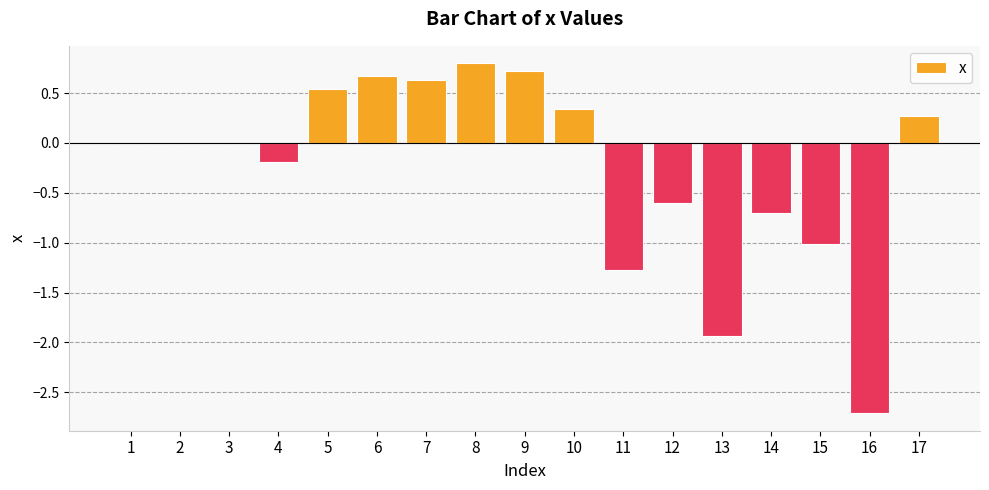

Are the bars horizontal?

No